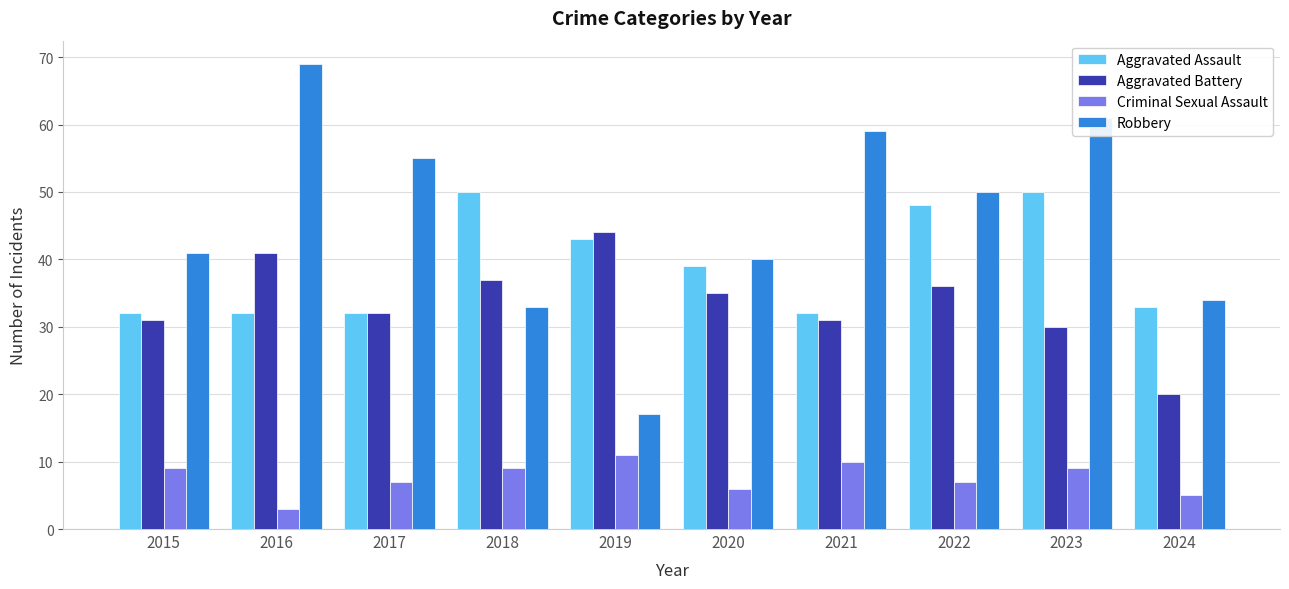

Which series has the widest spread of values?

Robbery